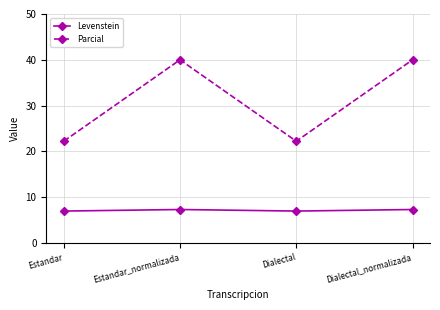

What position from the left is Dialectal_normalizada?

4